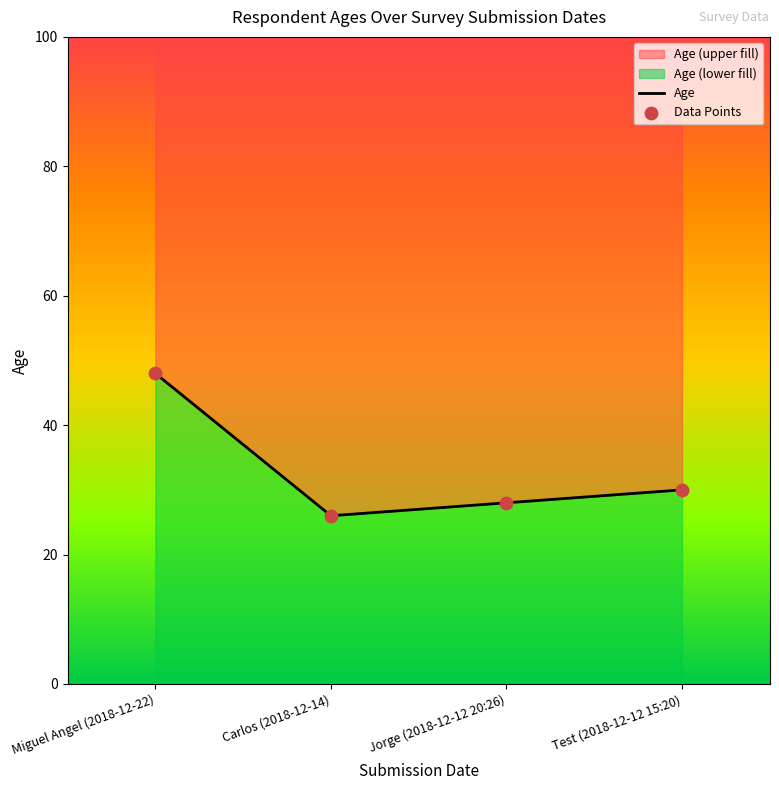

What is the change in value from Jorge (2018-12-12 20:26) to Test (2018-12-12 15:20)?

+2